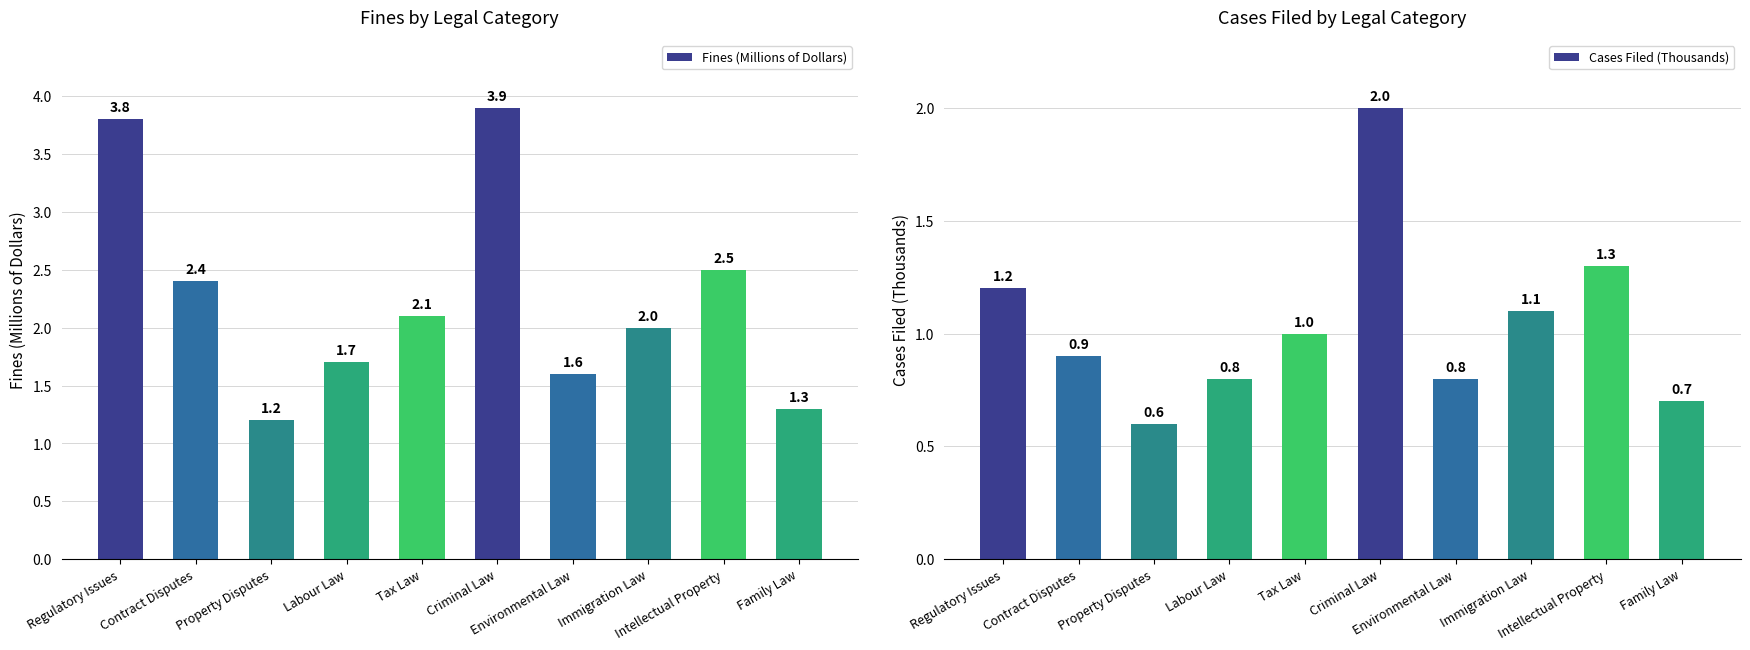

What is the total value across all series at Tax Law?

3.1